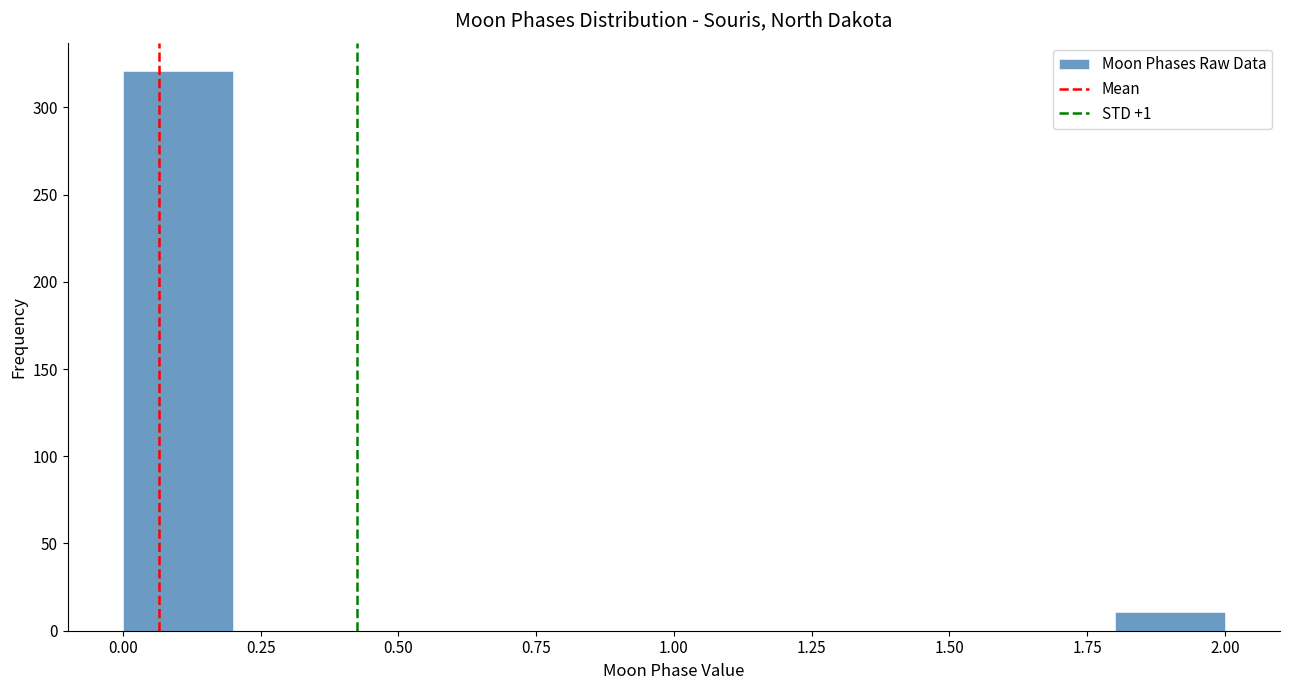

What is the height of the bar covering 0.0 to 0.2 on the x-axis? The values are not printed on the chart, so give them approximately, as read against the axis.

320